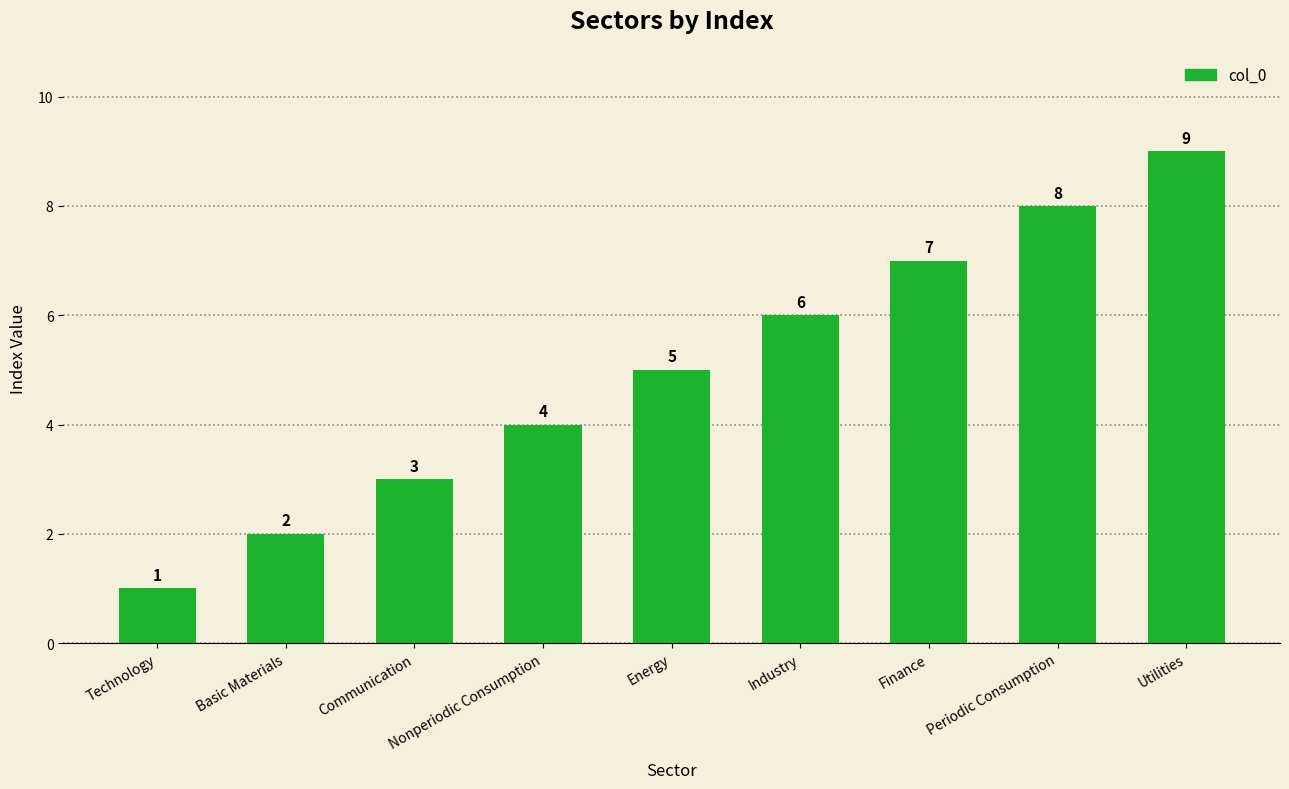

Reading left to right, what are all the values shown in this chart?

1	2	3	4	5	6	7	8	9